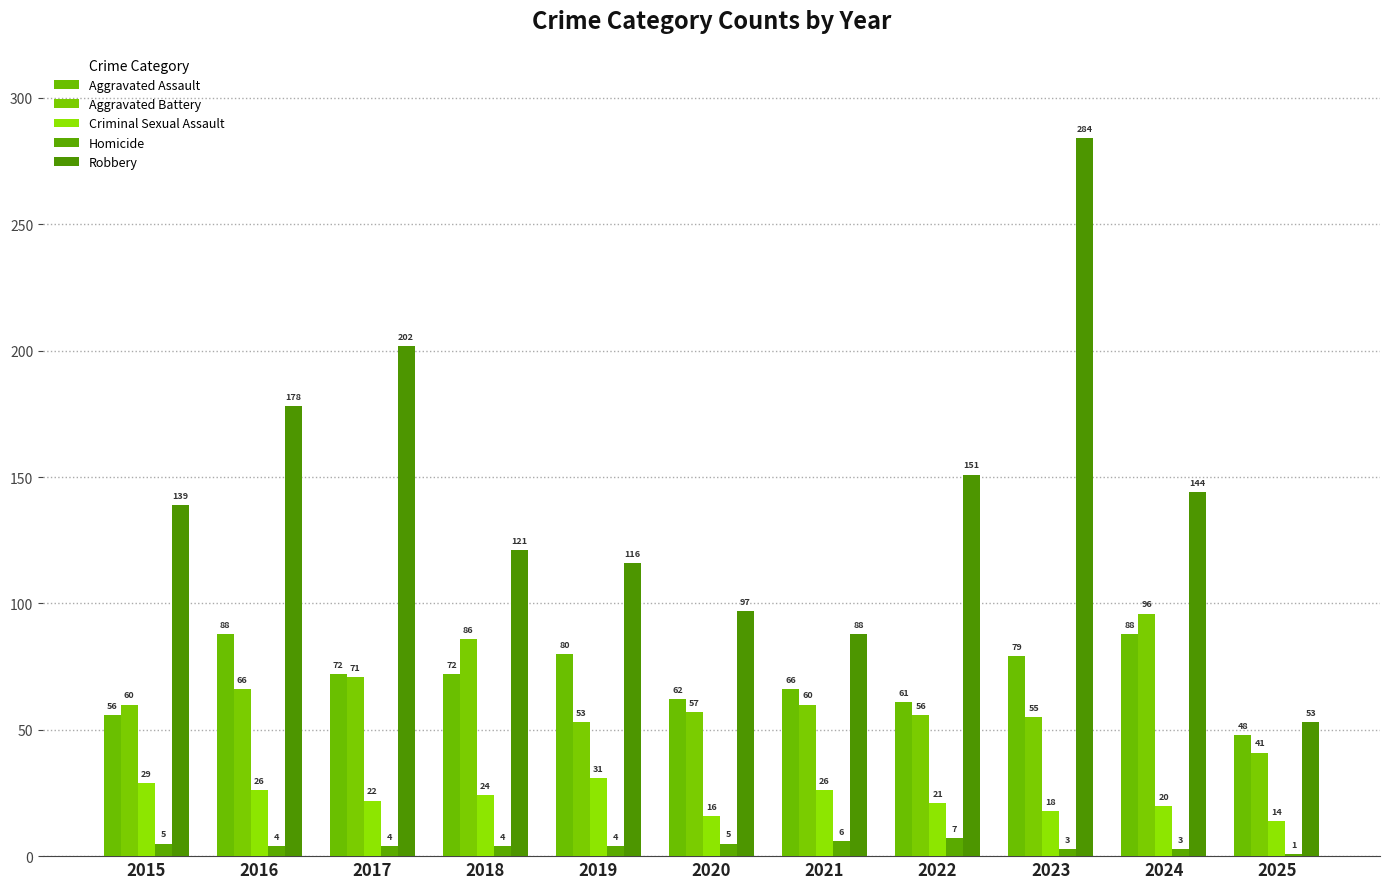

Rank the series by their maximum value, from lowest to highest.

Homicide, Criminal Sexual Assault, Aggravated Assault, Aggravated Battery, Robbery